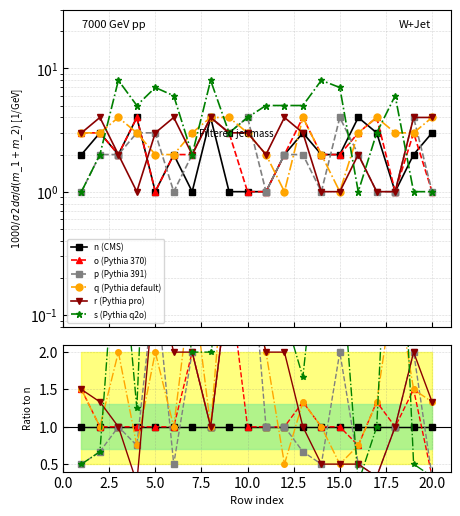

List the series in order of their peak value, lowest first.

n (CMS), o (Pythia 370), r (Pythia pro), p (Pythia 391), q (Pythia default), s (Pythia q2o)